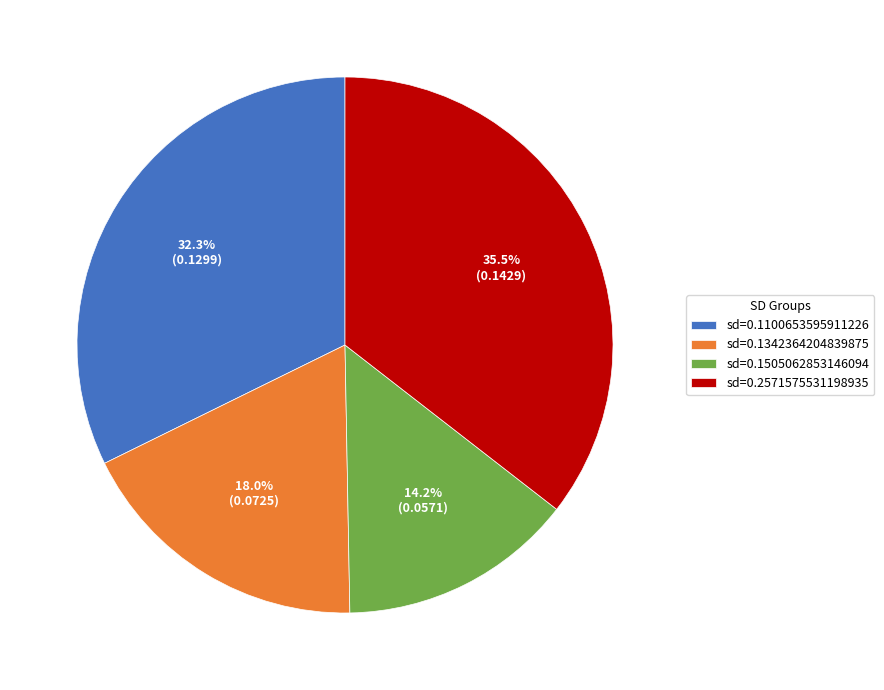

Which category has the biggest portion of the pie?

sd=0.2571575531198935